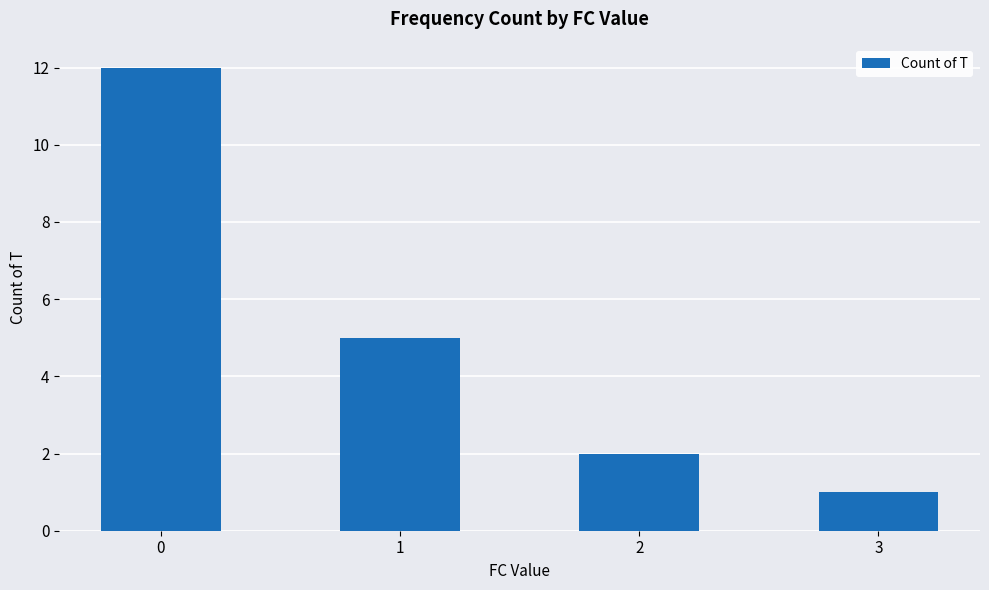

Where is the data nearest to the value 6?

1